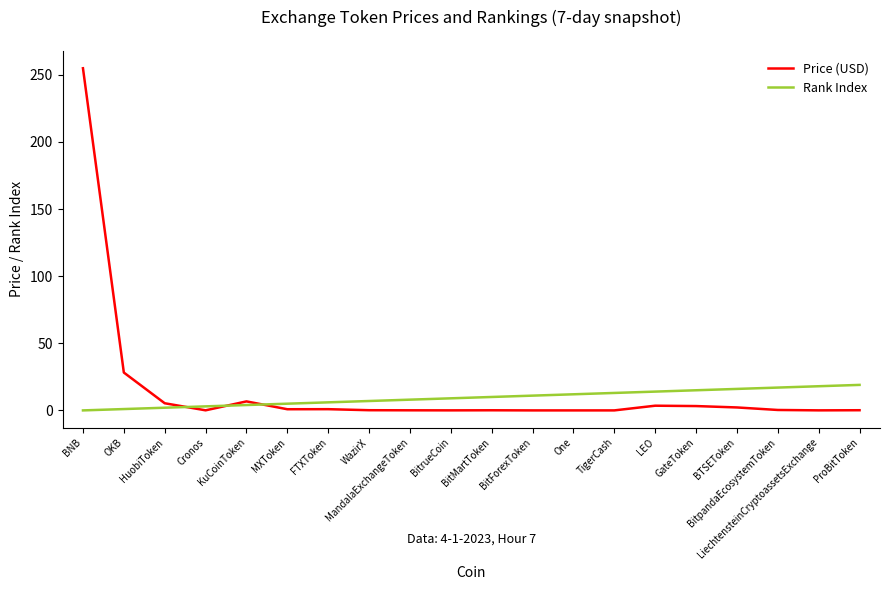

What is the difference between the maximum and minimum values in the Price (USD) series?

254.8